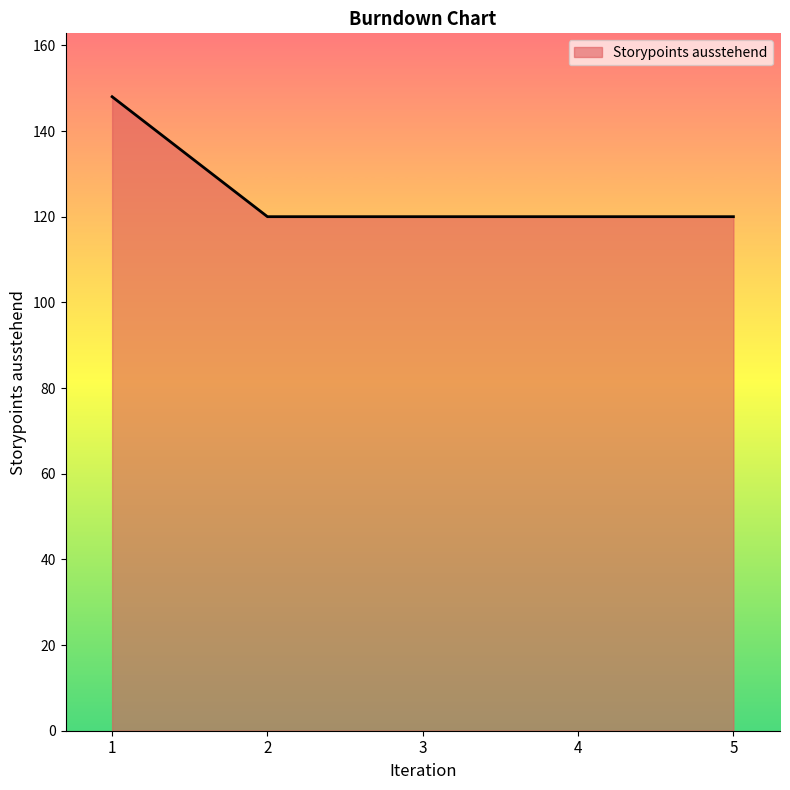

What is the difference between the maximum and minimum values?

28